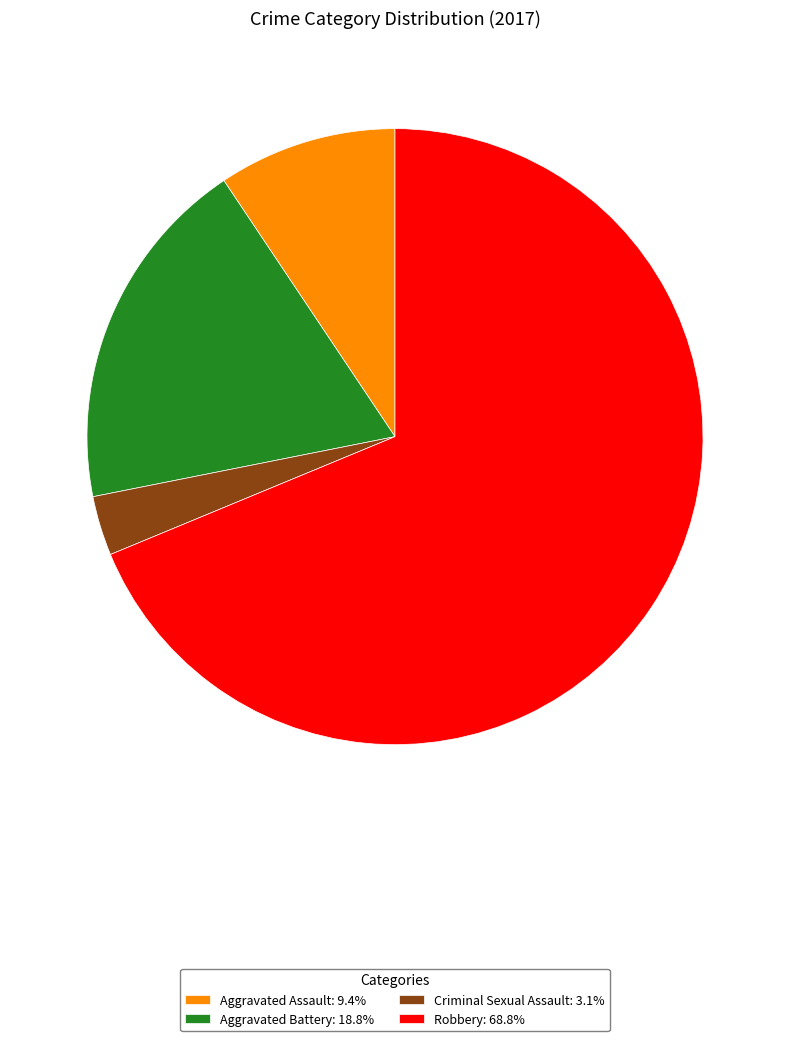

Which slice is the smallest?

Criminal Sexual Assault